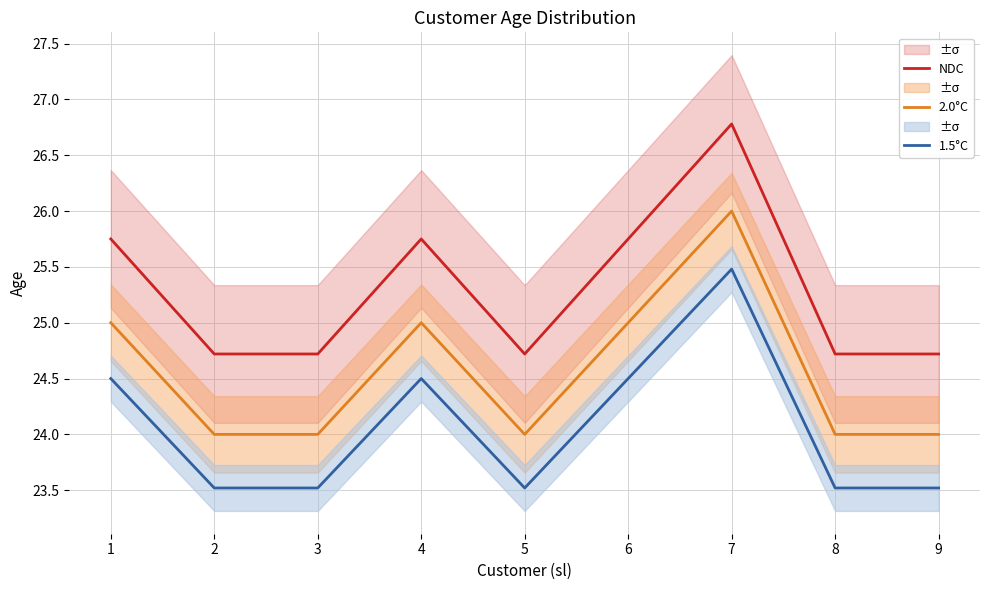

Does the chart display data point markers on the line(s)?

No